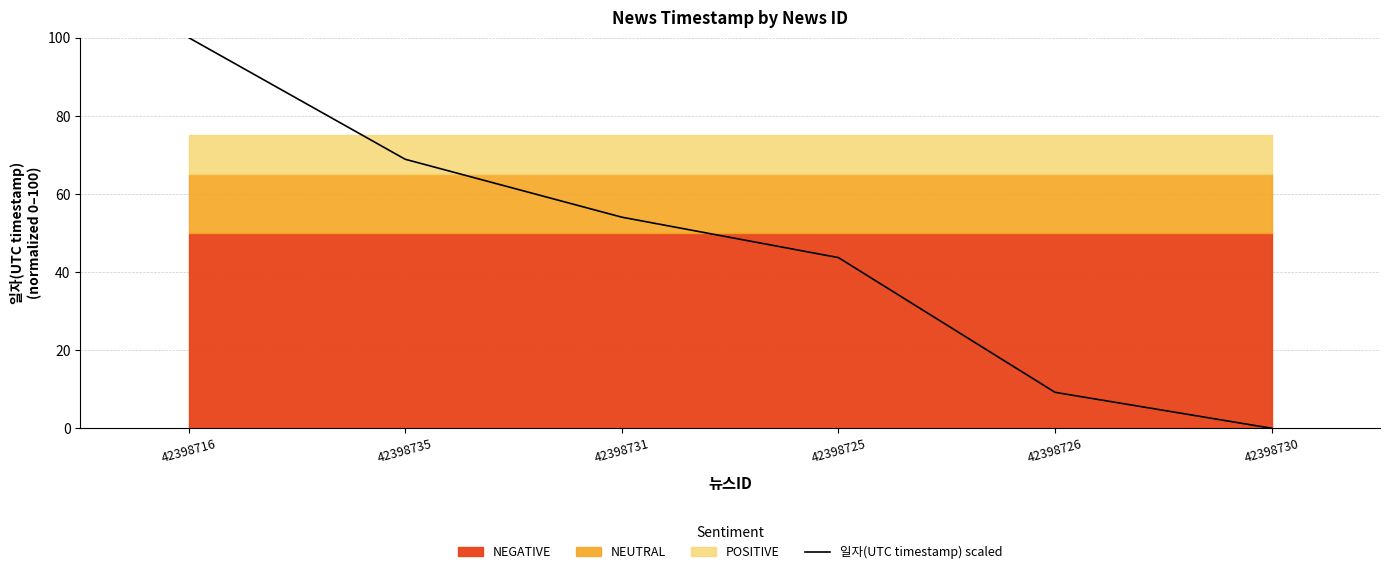

Does the chart have visible grid lines?

Yes